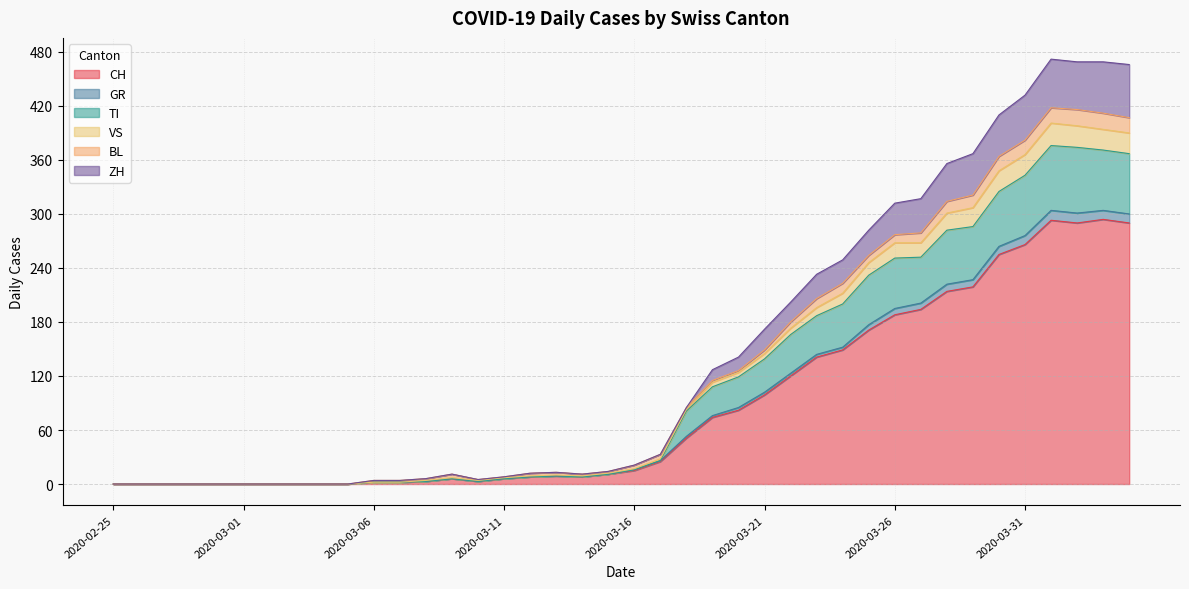

Where does the CH series first go above 15?

2020-03-17